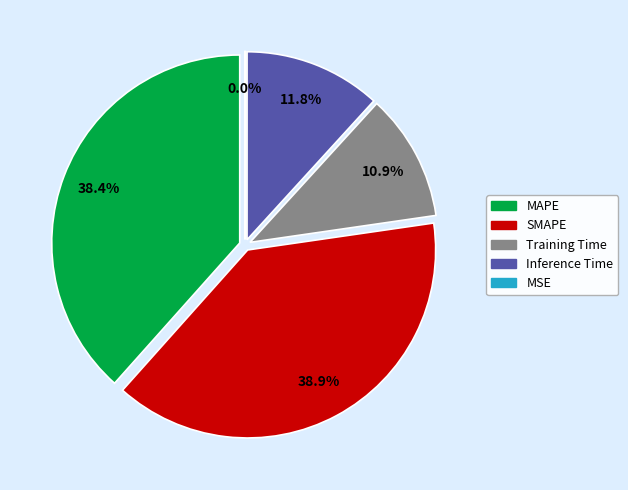

To the nearest percent, what is the combined percentage of SMAPE and Training Time?

50%